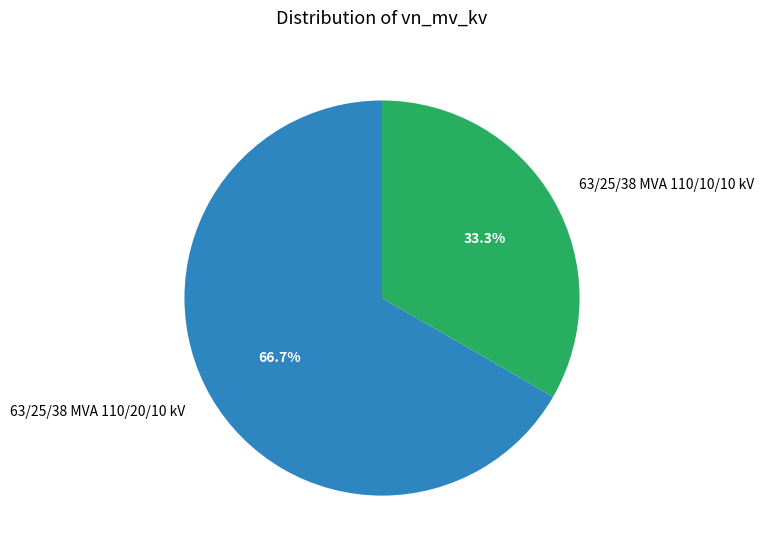

What percentage is the 63/25/38 MVA 110/10/10 kV slice, to the nearest percent?

33%